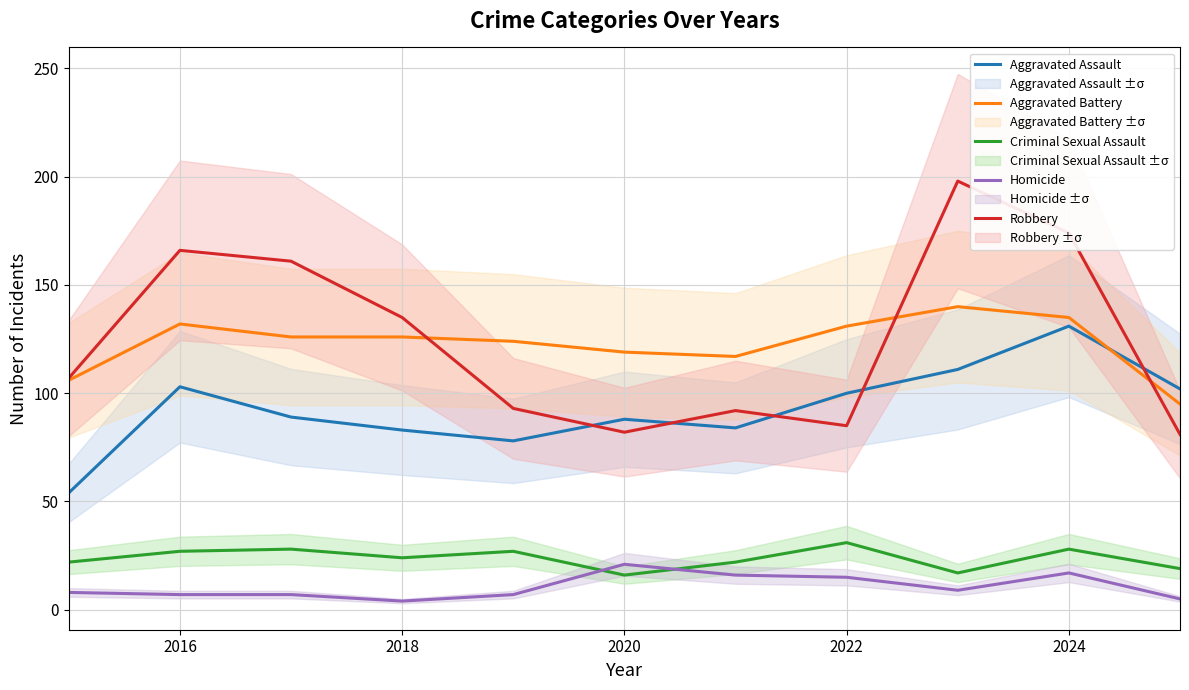

How many lines are shown in the chart?

5